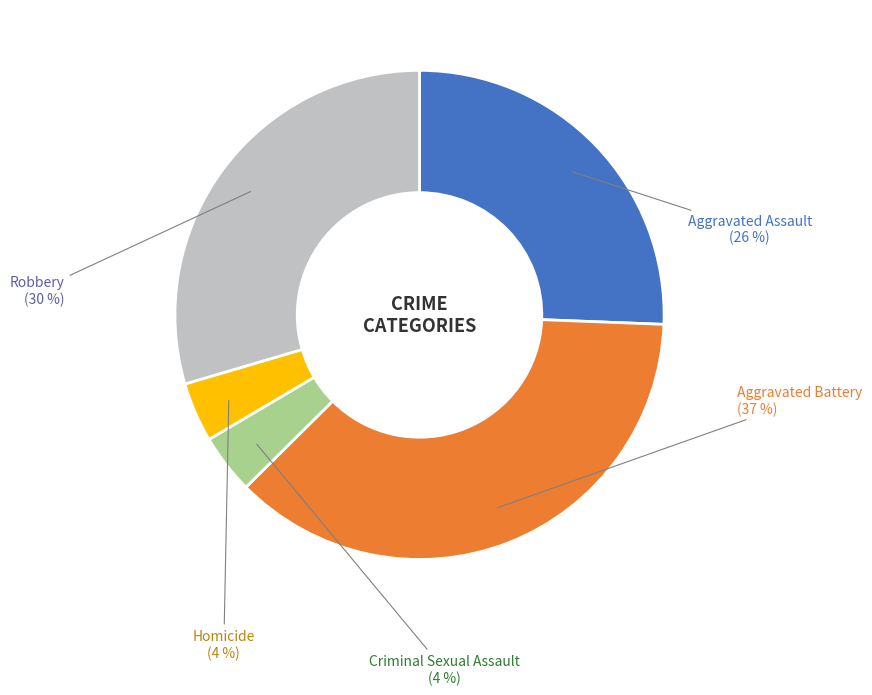

Count the number of slices in the pie.

5